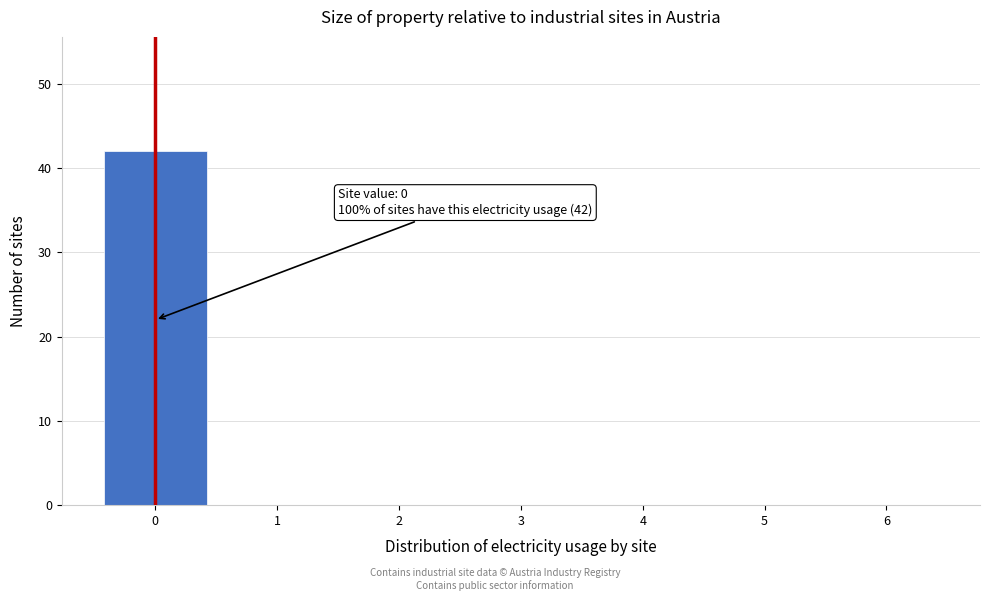

Over which range of the x-axis is the bar tallest?

-0.5 to 0.5